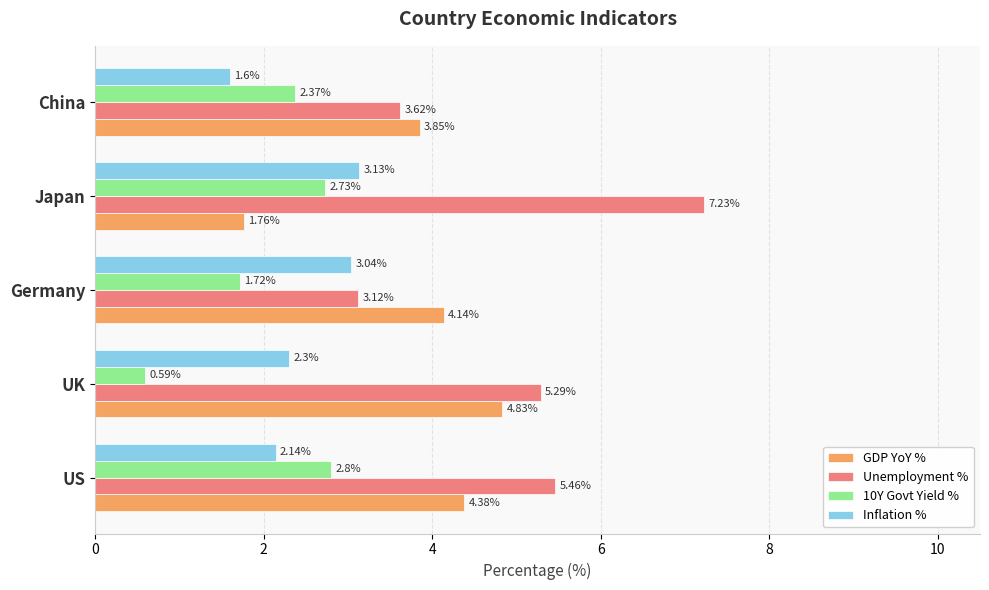

Where is Unemployment % nearest to the value 5?

UK